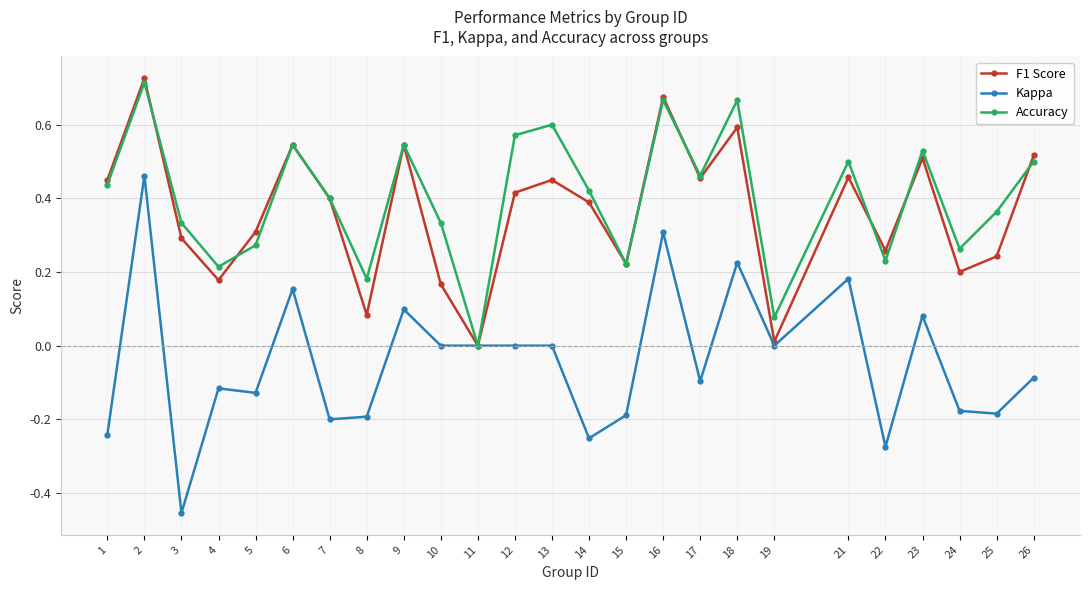

Is the value of F1 Score at 8 greater than the value of Accuracy at 13?

No